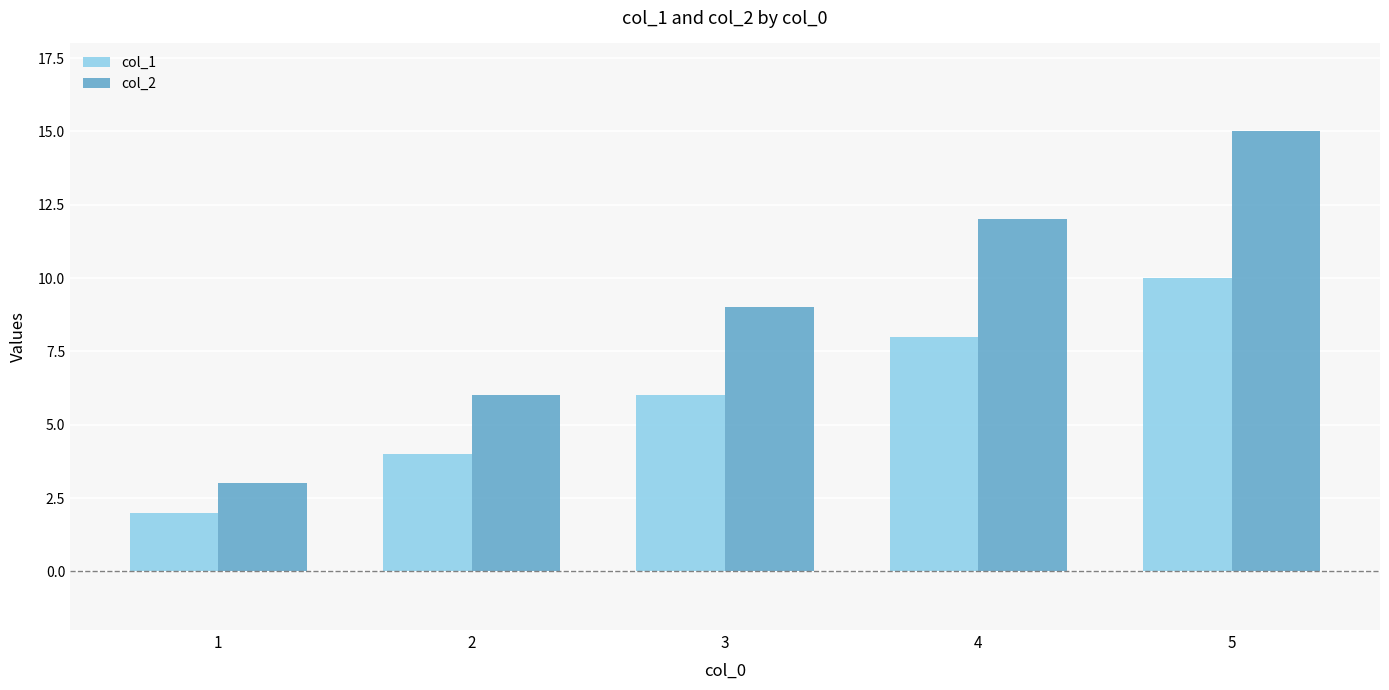

Is it true that col_2 equals 6 at 3?

False